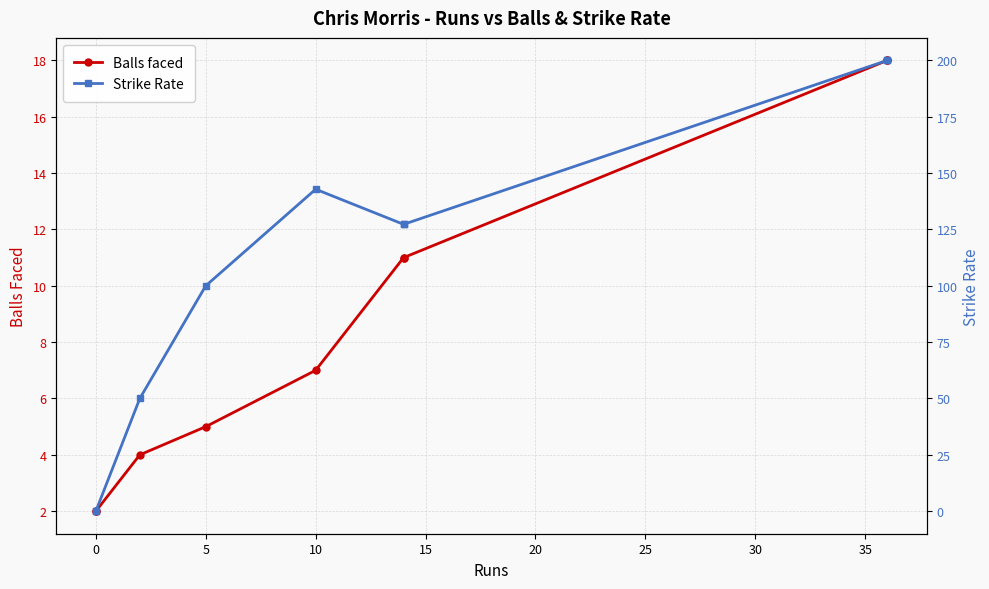

How many series are shown in this chart?

2